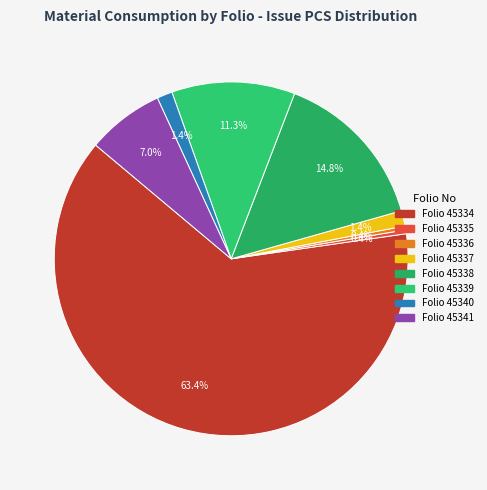

How many segments does this pie chart have?

8